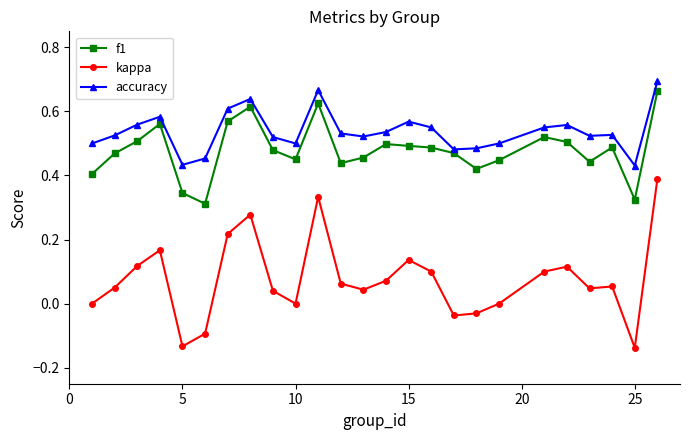

True or false: accuracy and kappa intersect in this chart.

False